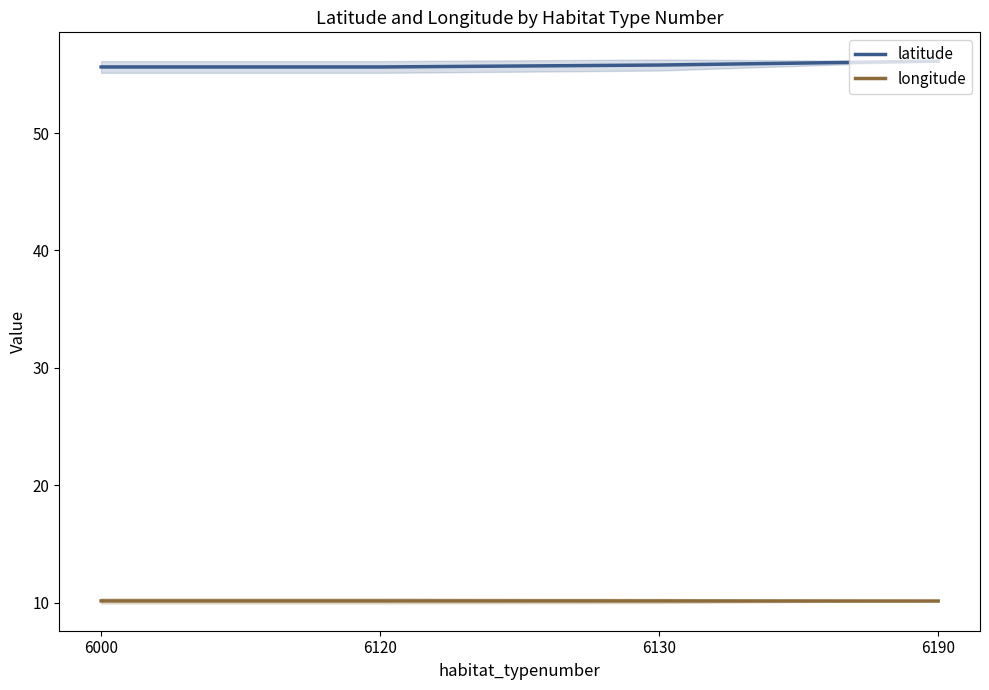

What is the average value of the latitude series?

55.8